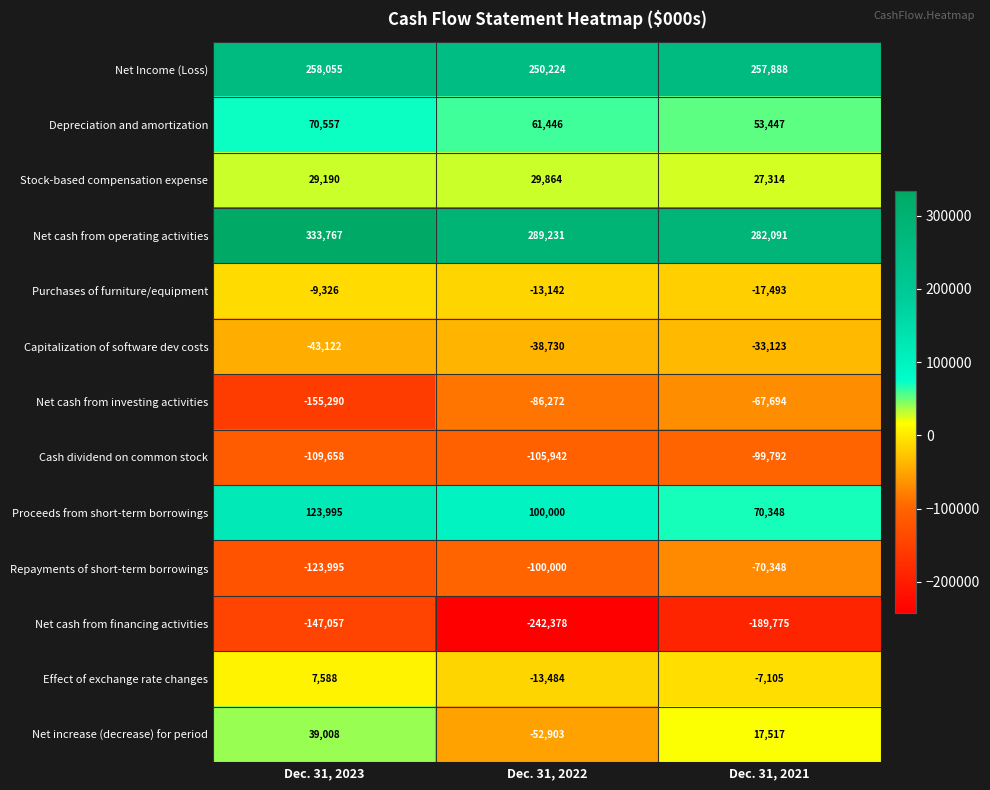

What is the maximum value for Depreciation and amortization?

70557